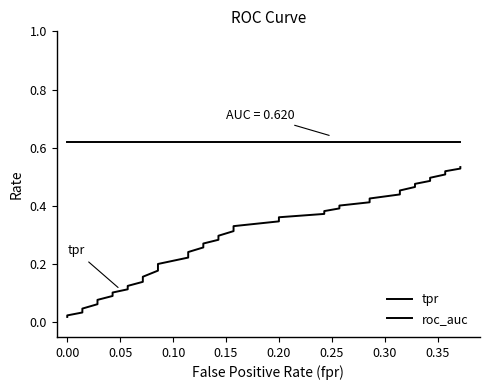

What is the difference between the second highest and minimum values in the tpr series?

0.5